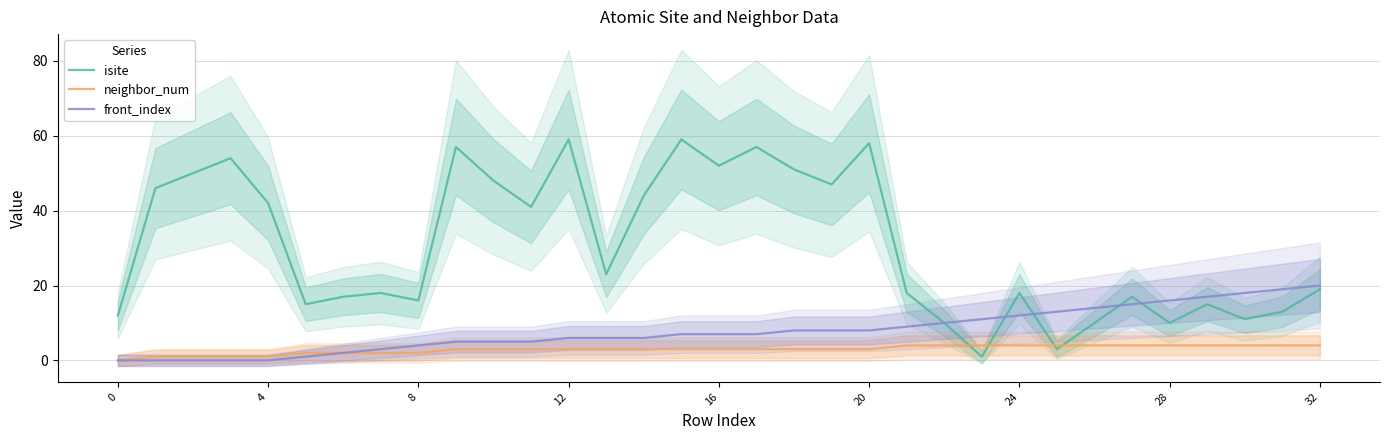

Between 0 and 30, which series saw the biggest shift?

front_index